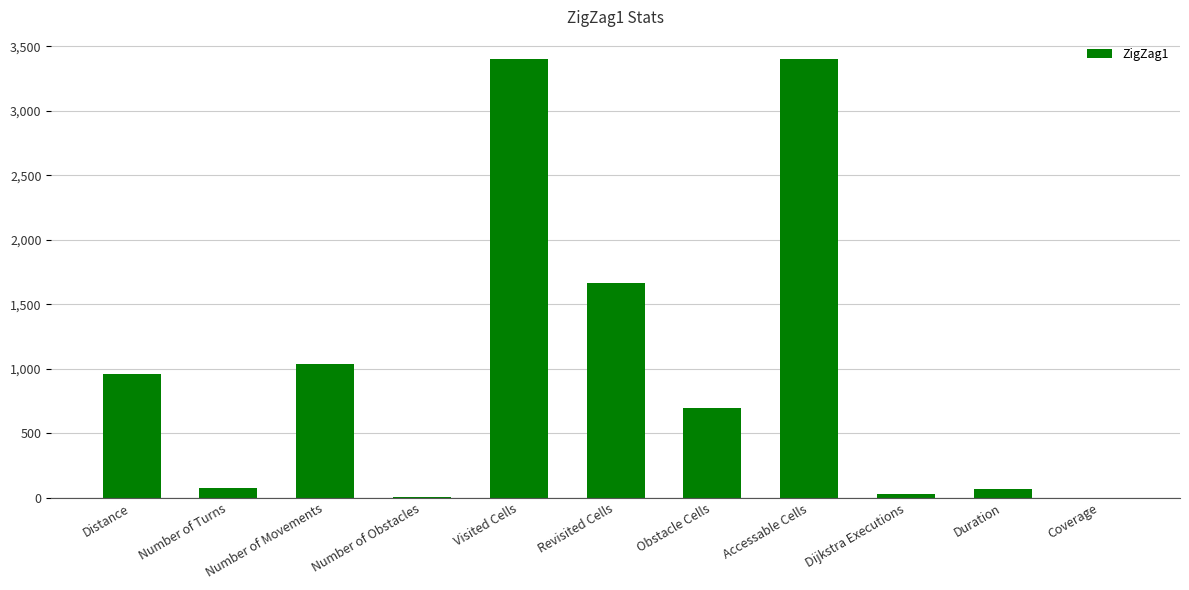

What is the greatest value displayed?

3403